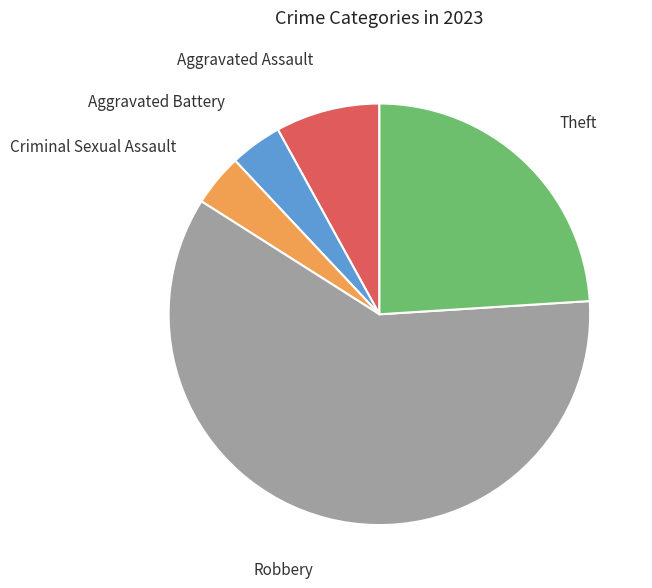

To the nearest percent, what is the average slice percentage?

20%